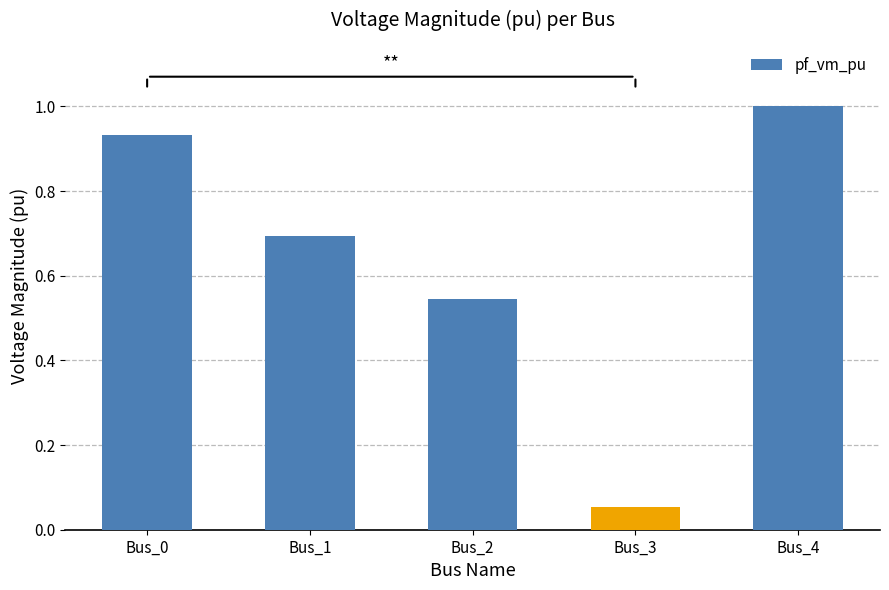

Which category has the lowest value across all series?

Bus_3